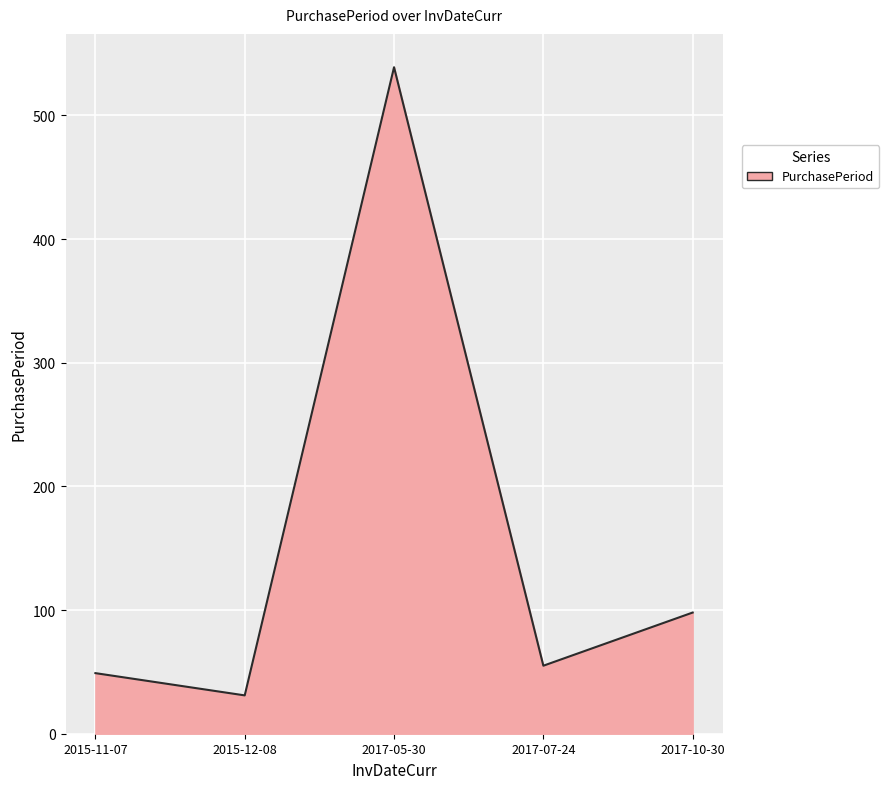

Where is the data nearest to the value 285?

2017-10-30